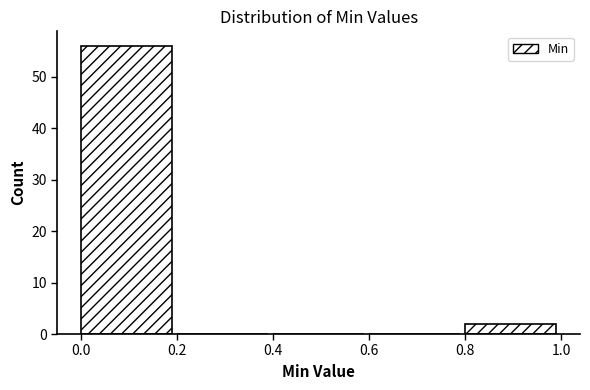

Reading left to right, transcribe this chart: for each bar, give the range it covers on the x-axis and its height. The values are not printed on the chart, so give them approximately, as read against the axis.

0.0 to 0.2: 56
0.2 to 0.4: 0
0.4 to 0.6: 0
0.6 to 0.8: 0
0.8 to 1.0: 2